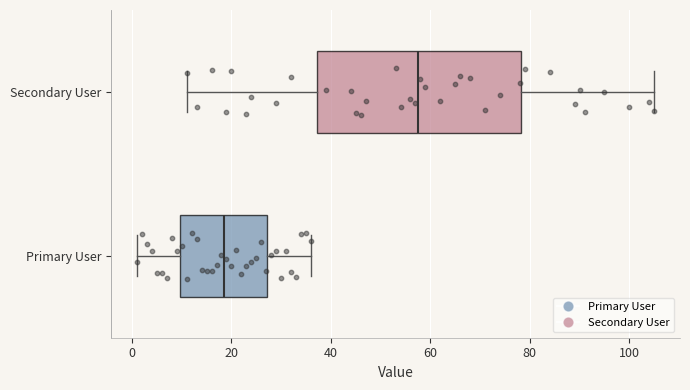

Which box is the widest, from its left edge to its right edge?

Secondary User